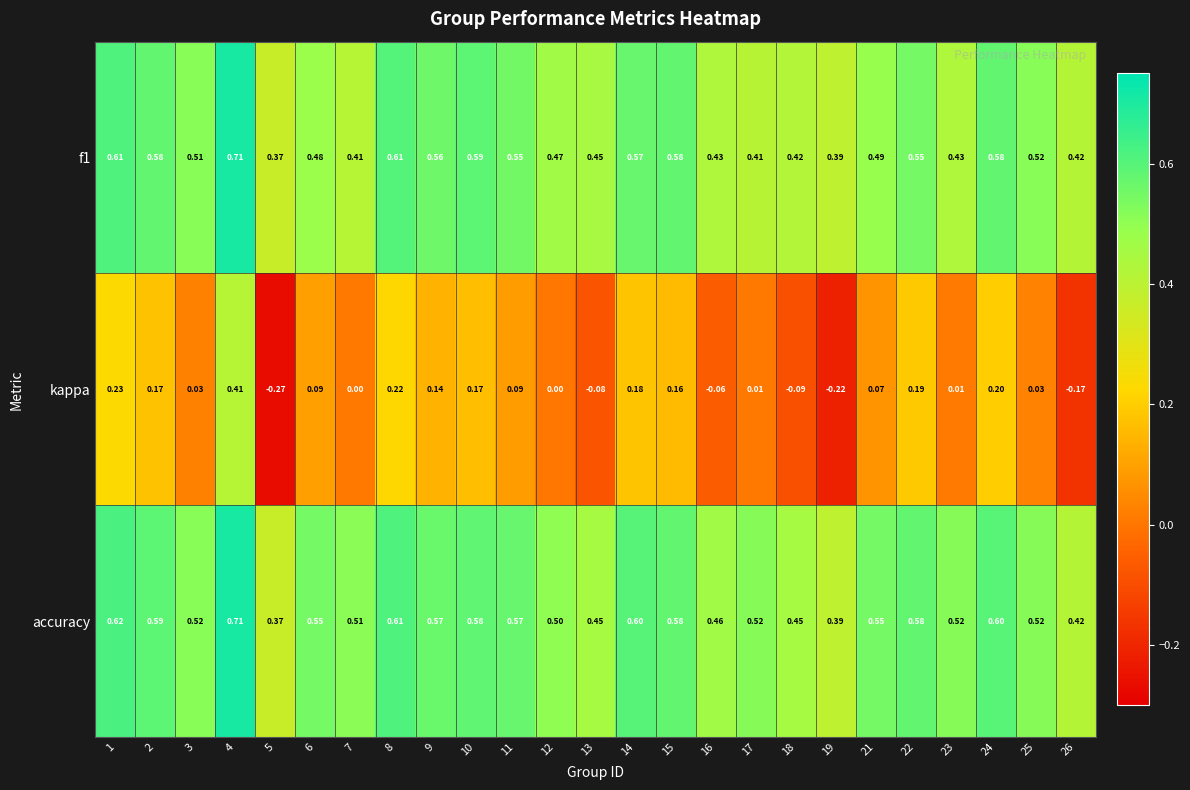

Which series has the widest spread of values?

kappa